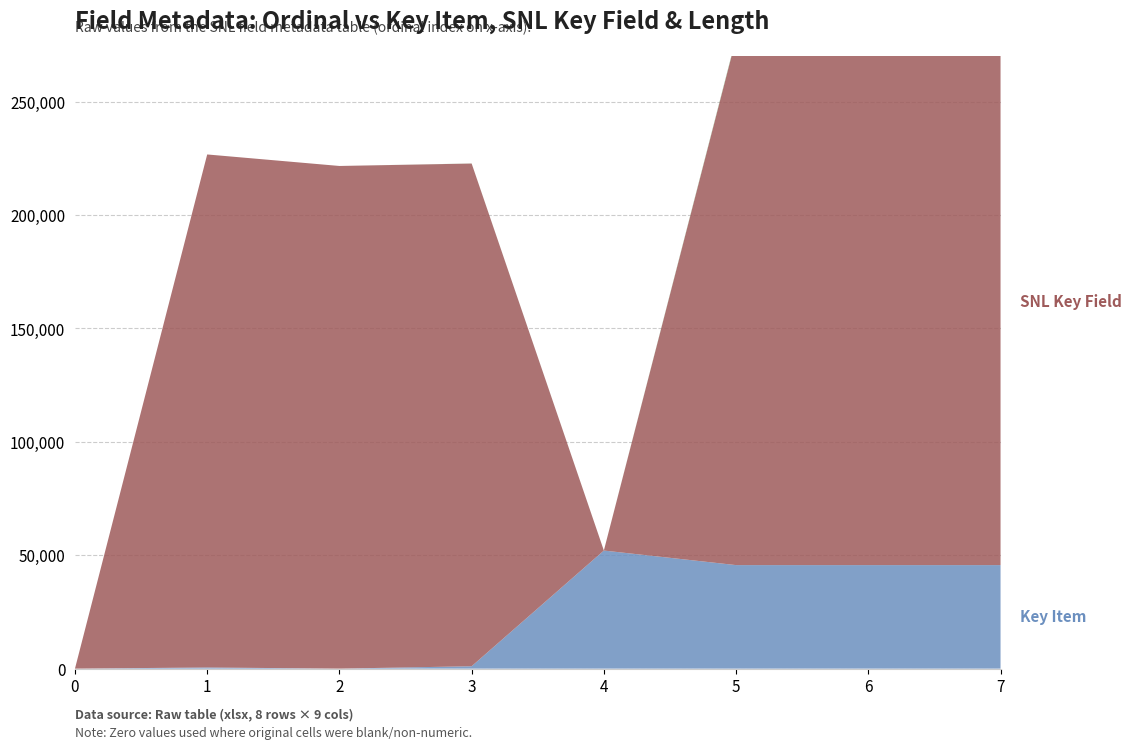

Reading left to right, transcribe all the data shown in this chart.

Key Item: 0	509	0	1054	52056	45639	45639	45639
SNL Key Field: 0	226162	221595	221613	0	232161	232162	232163
Length: 0	0	0	40	10	400	400	400